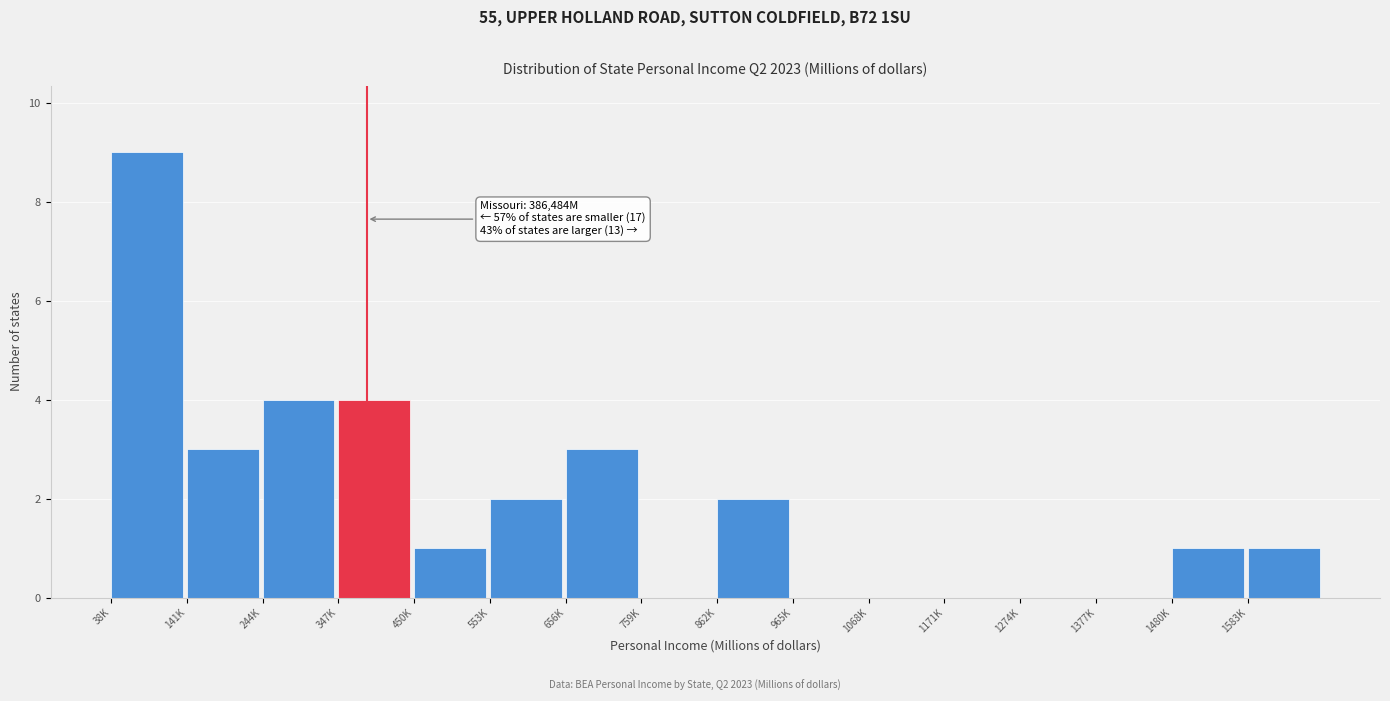

Reading left to right, transcribe all the data shown in this chart.

38K=9	141K=3	244K=4	347K=4	450K=1	553K=2	656K=3	759K=0	862K=2	965K=0	1068K=0	1171K=0	1274K=0	1377K=0	1480K=1	1583K=1